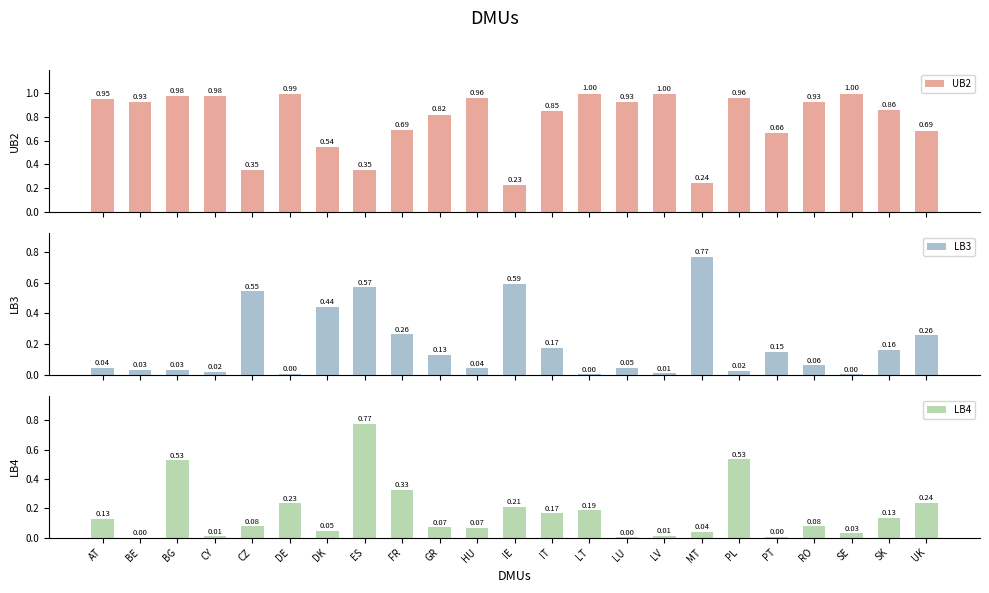

Are the bars horizontal?

No